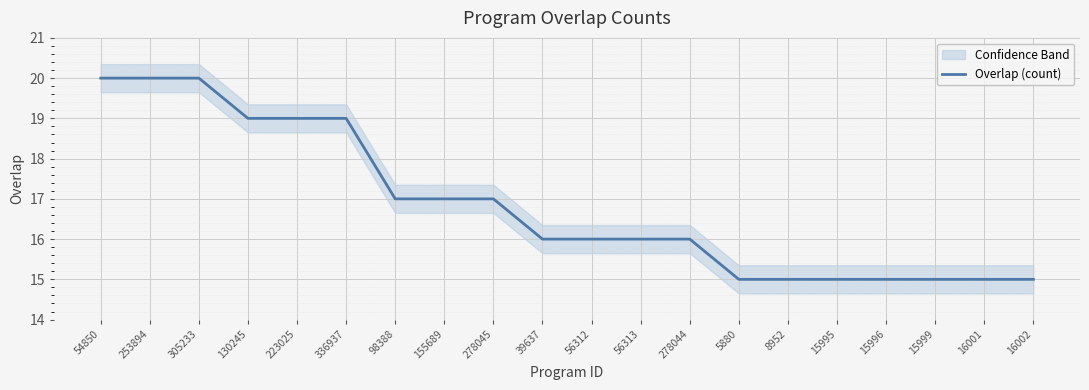

What is the value of the 10th point from the left?

16